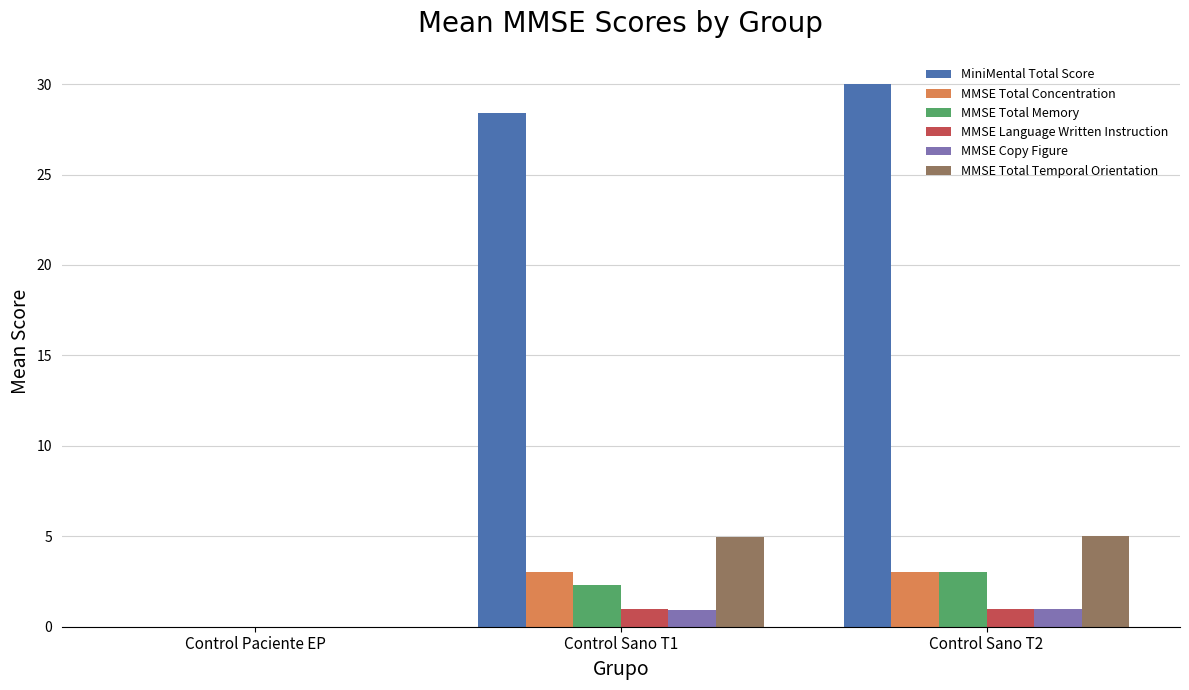

Between Control Paciente EP and Control Sano T2, which series saw the biggest shift?

MiniMental Total Score